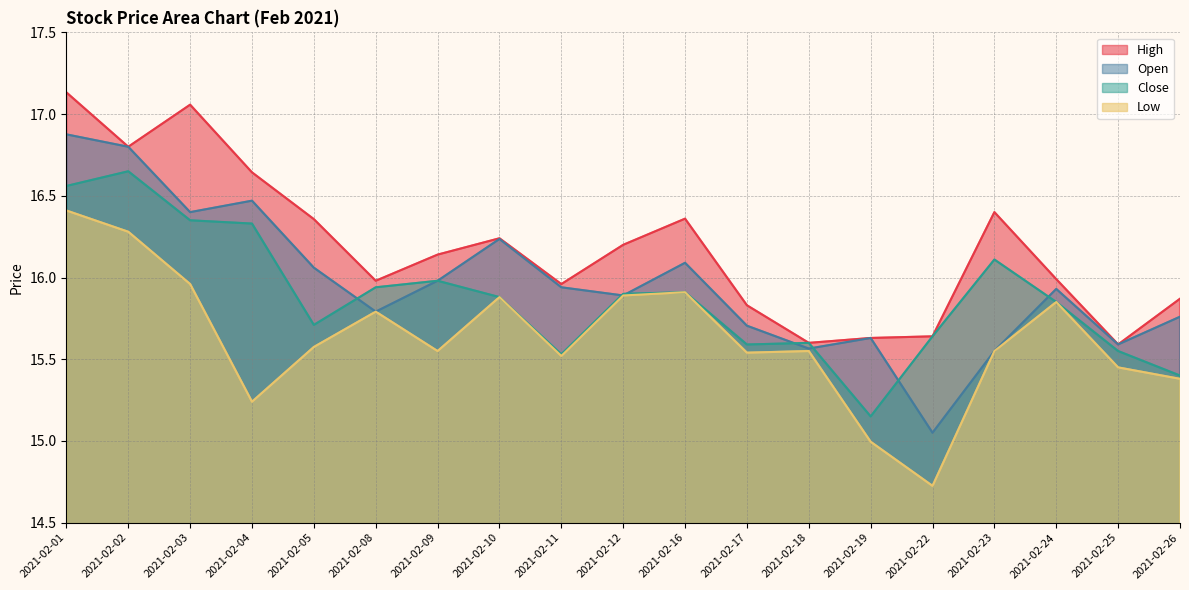

Where is the first local minimum for Open?

2021-02-03